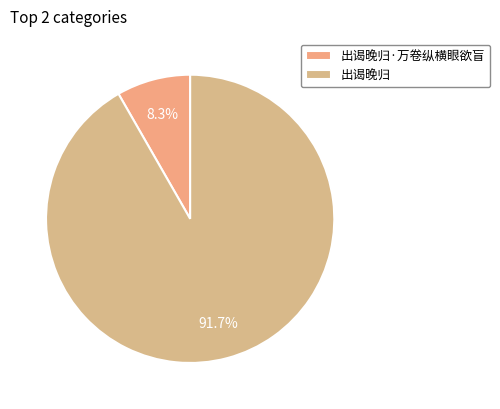

Combined, what portion of the pie is 出谒晚归·万卷纵横眼欲盲 and 出谒晚归?

100.0%